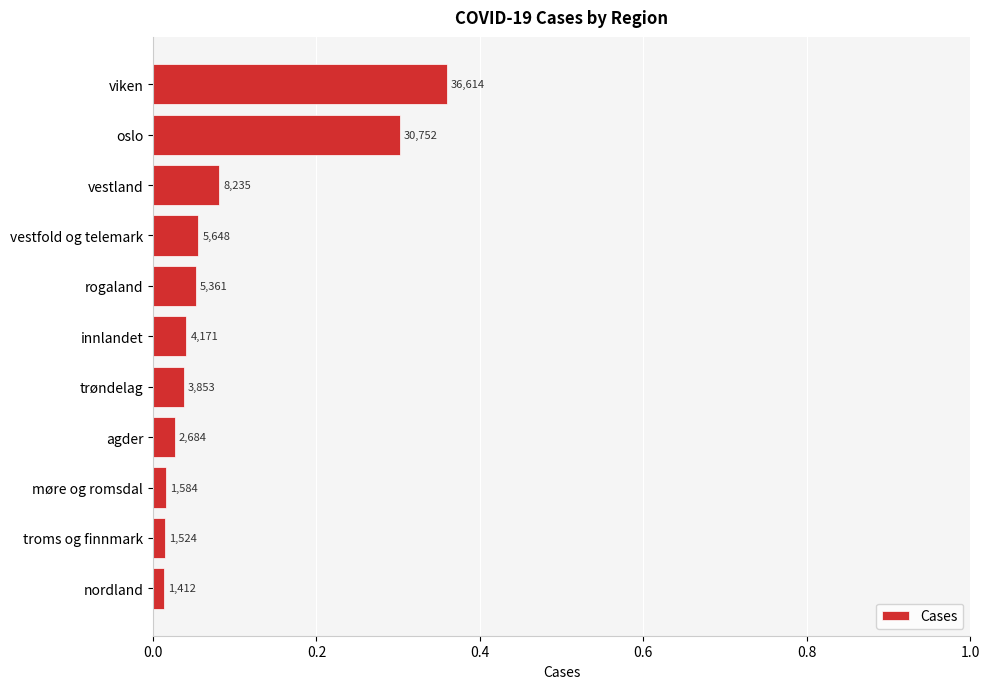

Does the chart contain any negative values?

No